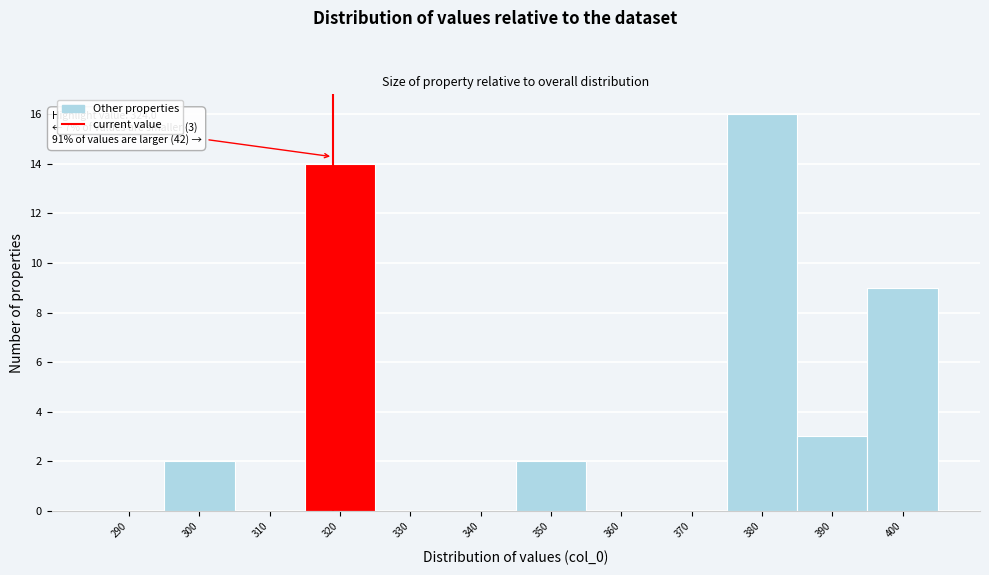

Reading left to right, list all the values displayed in this chart.

290=0	300=2	310=0	320=14	330=0	340=0	350=2	360=0	370=0	380=16	390=3	400=9